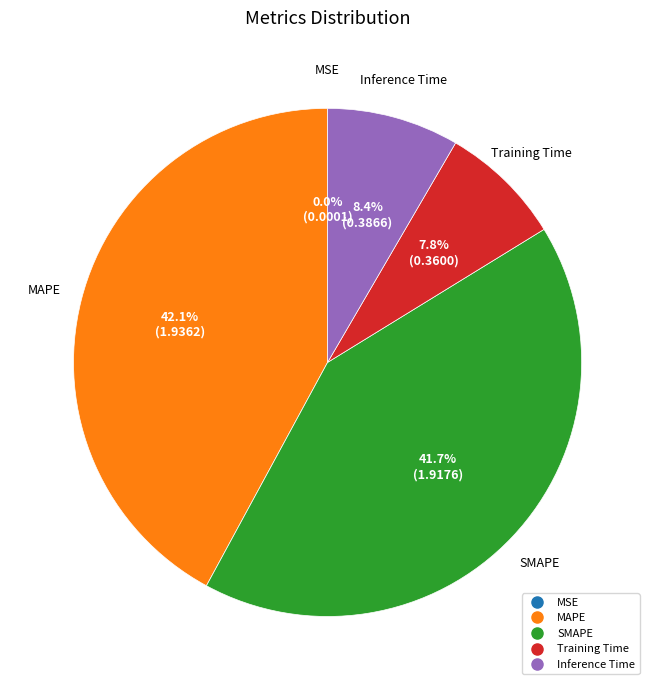

How much of the chart is everything except Inference Time?

91.6%